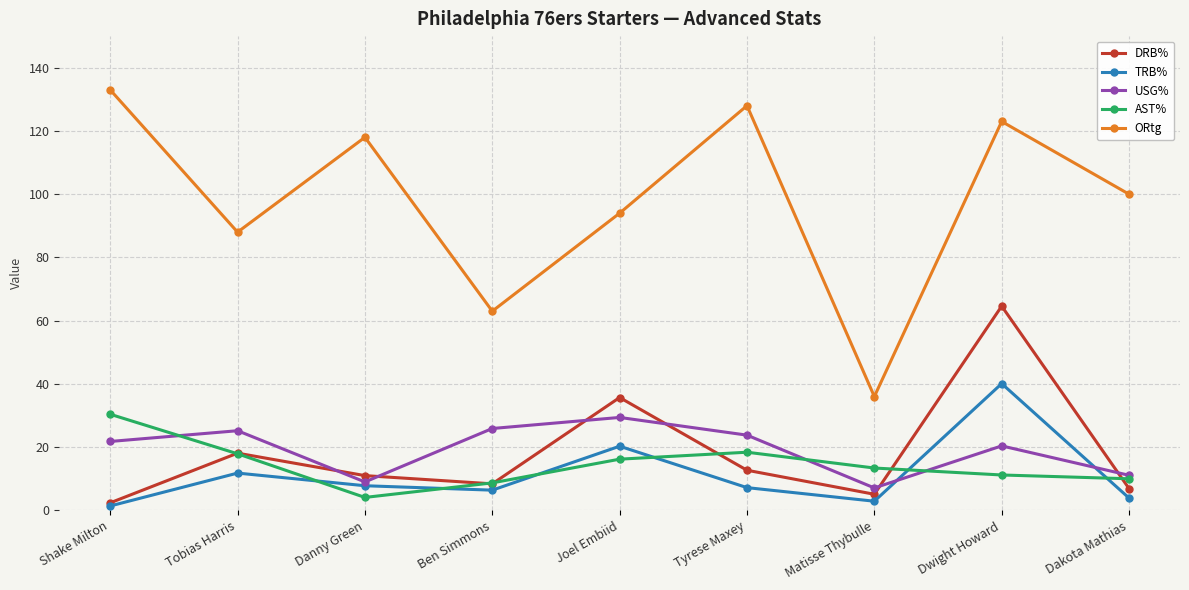

What is the value of the AST% point at the 6th from the left?

18.4